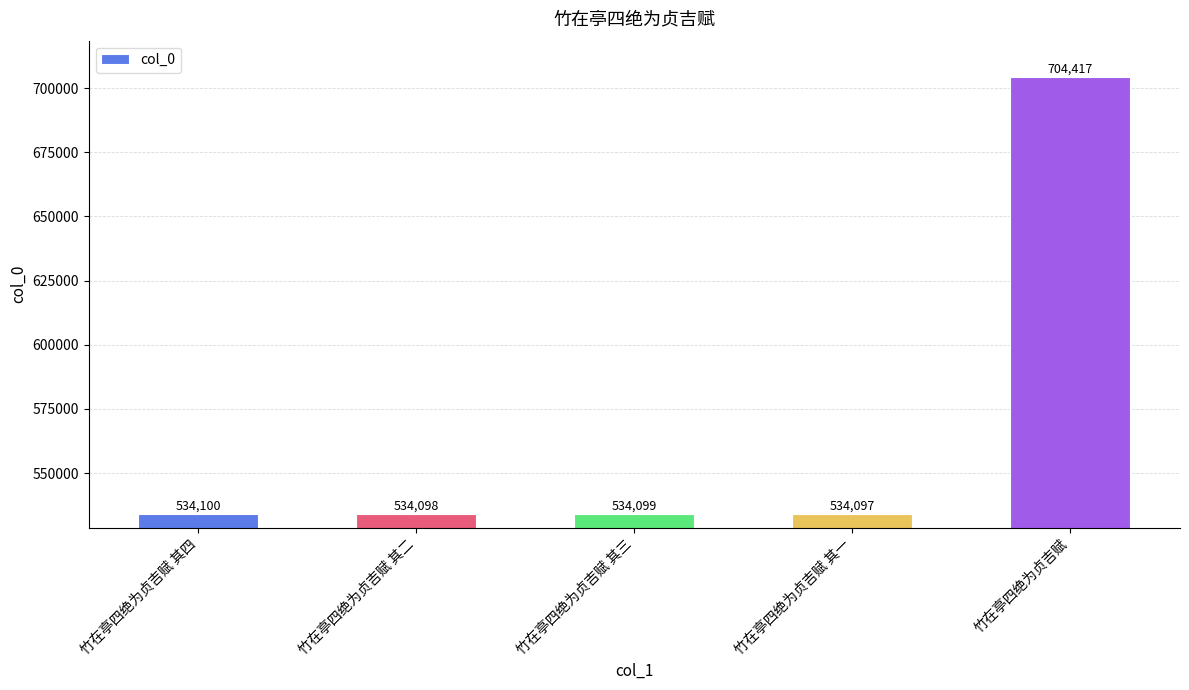

Is it true that the value at 竹在亭四绝为贞吉赋 其一 is 534097?

True